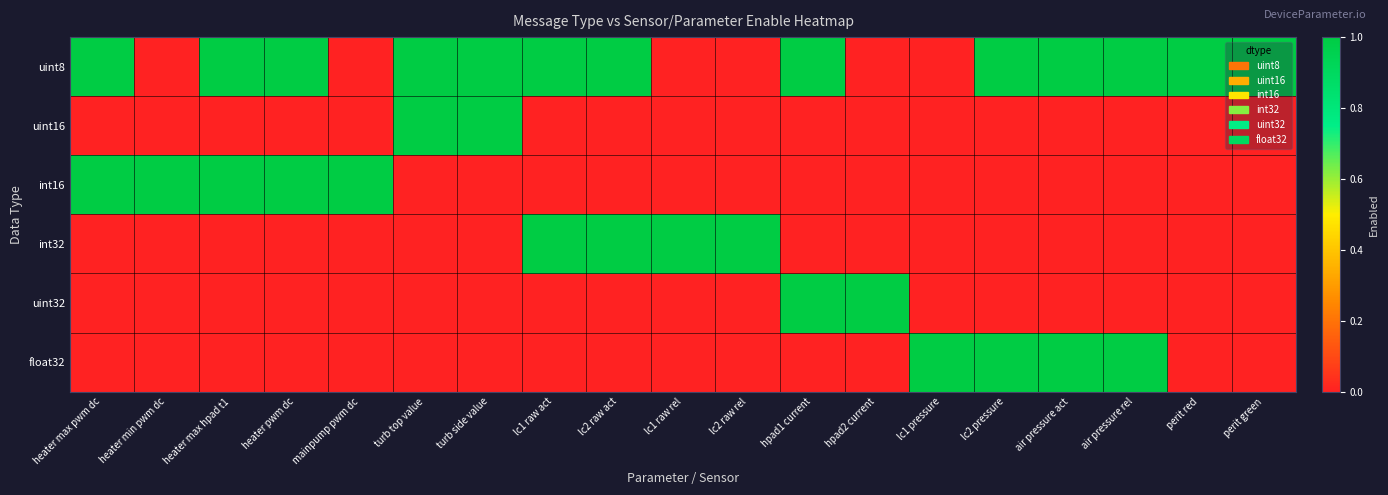

At which category is the sum across all series the highest?

heater max pwm dc